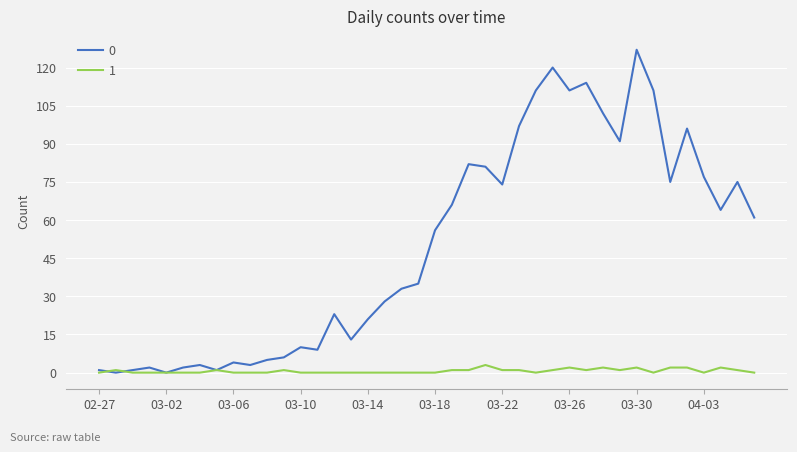

In 0, how many points are higher than both neighbors (excluding endpoints)?

11